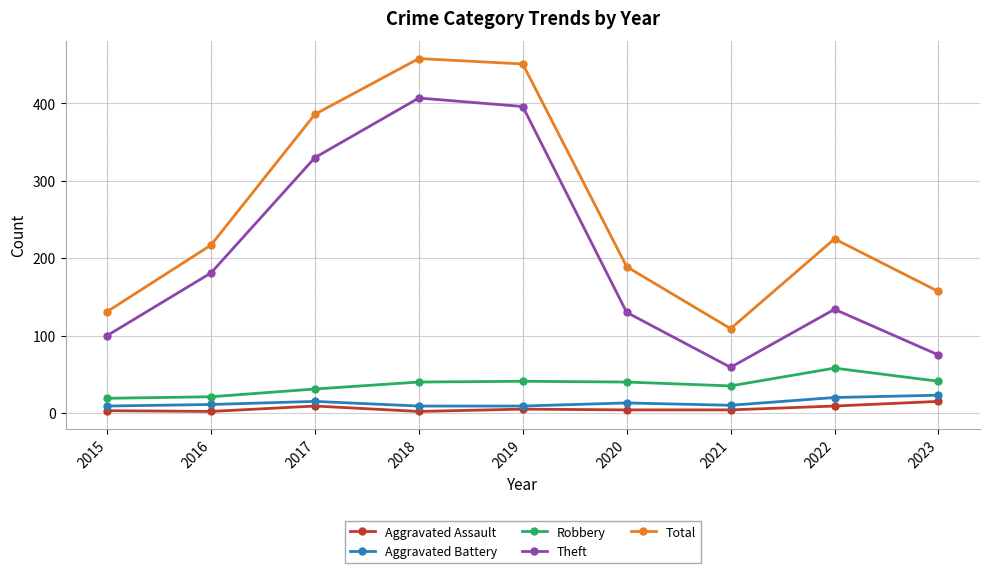

Is it true that Total equals 458 at 2018?

True